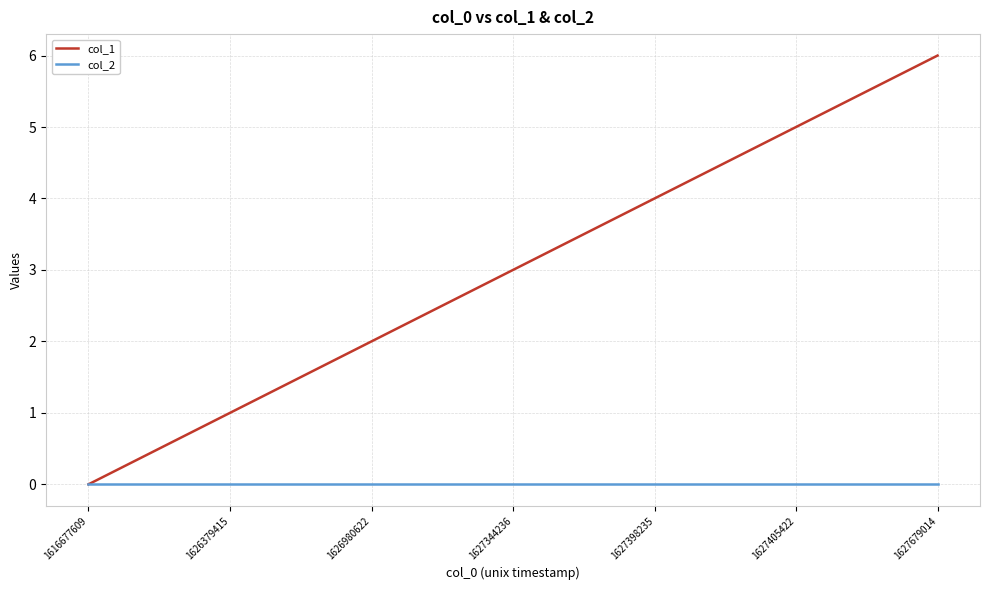

At which category is the sum across all series the highest?

1627679014